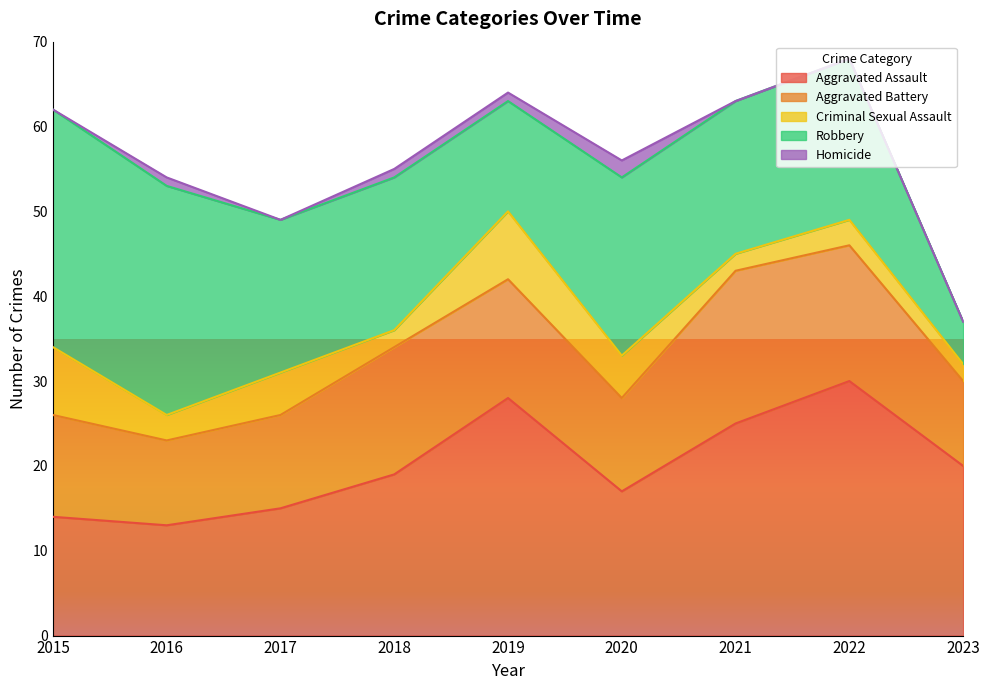

True or false: Criminal Sexual Assault and Aggravated Battery cross at least once.

False